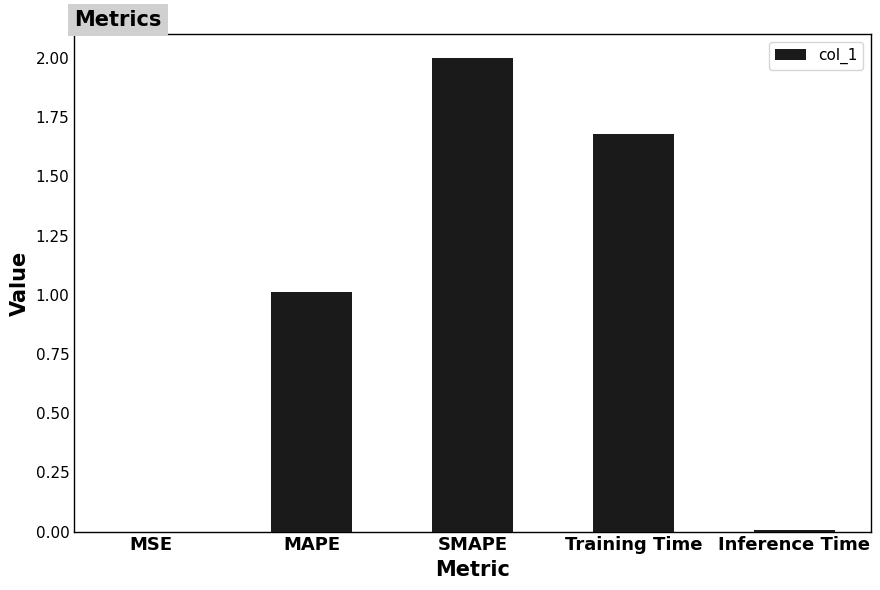

Which label corresponds to the largest value in the chart?

SMAPE